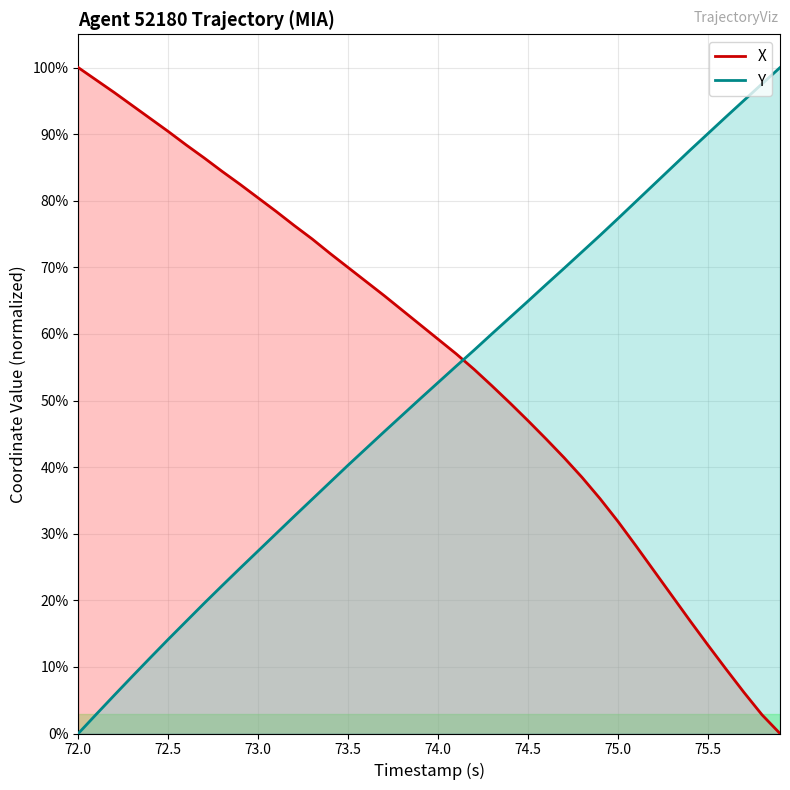

Which series ends up on top after the final intersection of X and Y?

Y